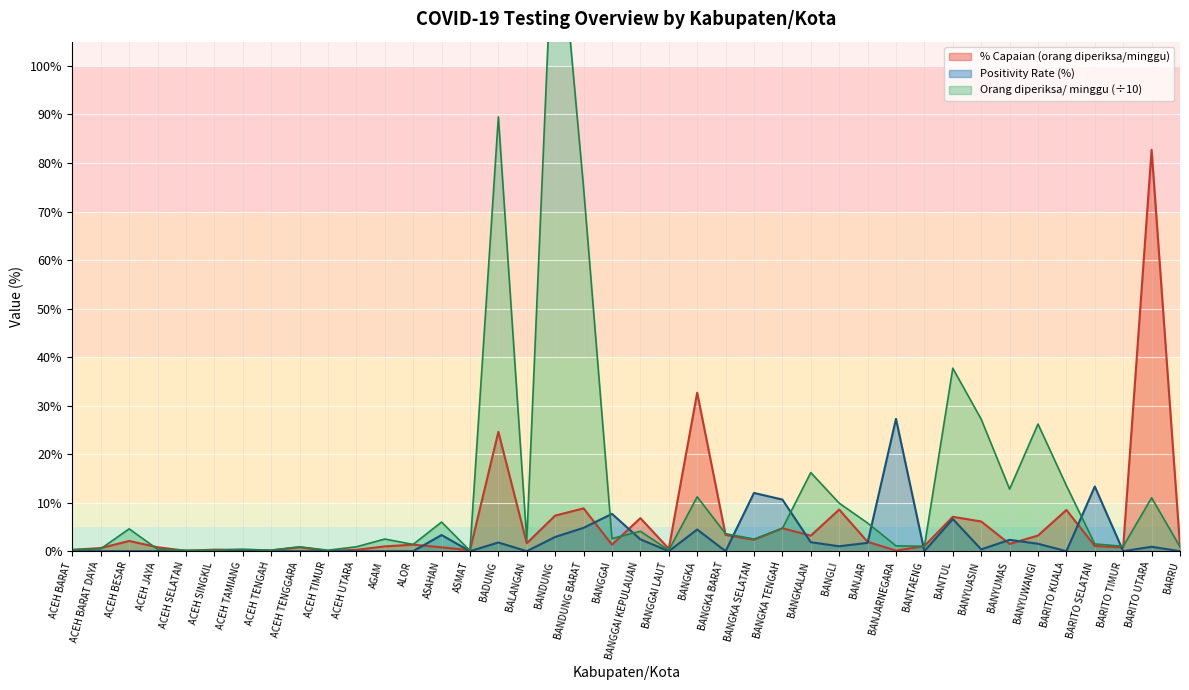

How many interior local peaks does the Orang diperiksa/ minggu series have?

13